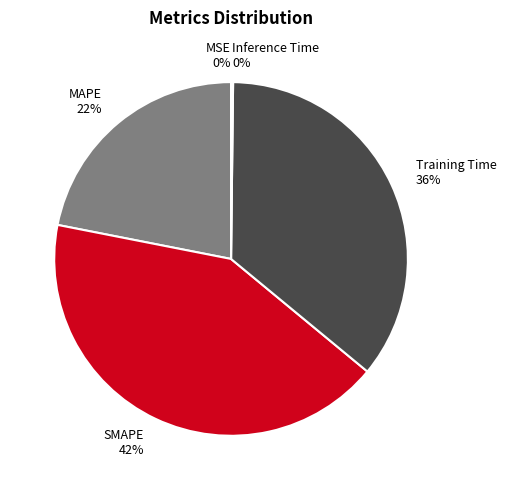

Do SMAPE 42% and Training Time 36% together represent more than half of the pie?

Yes